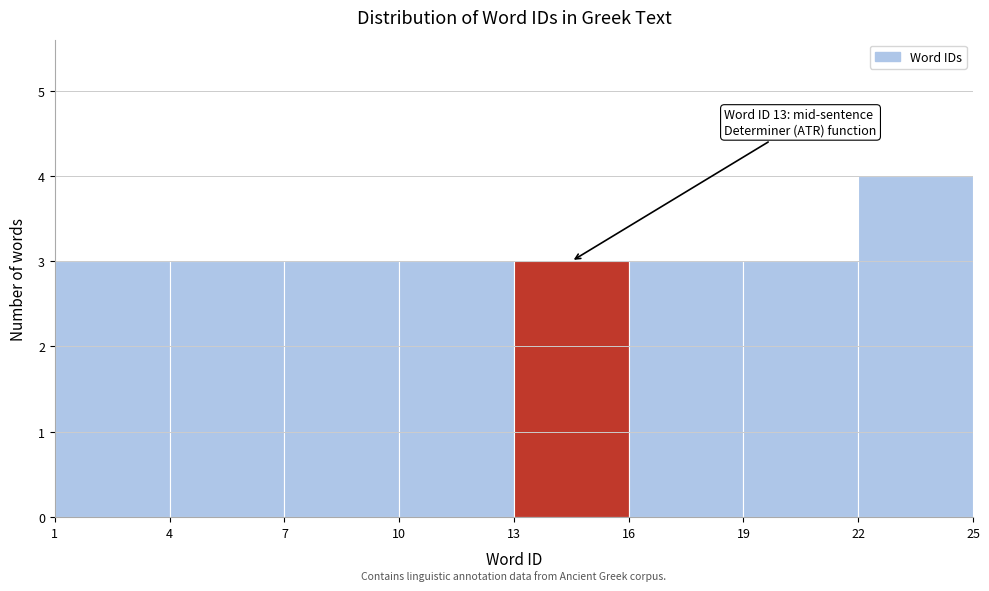

Over which range of the x-axis is the bar tallest?

22 to 25